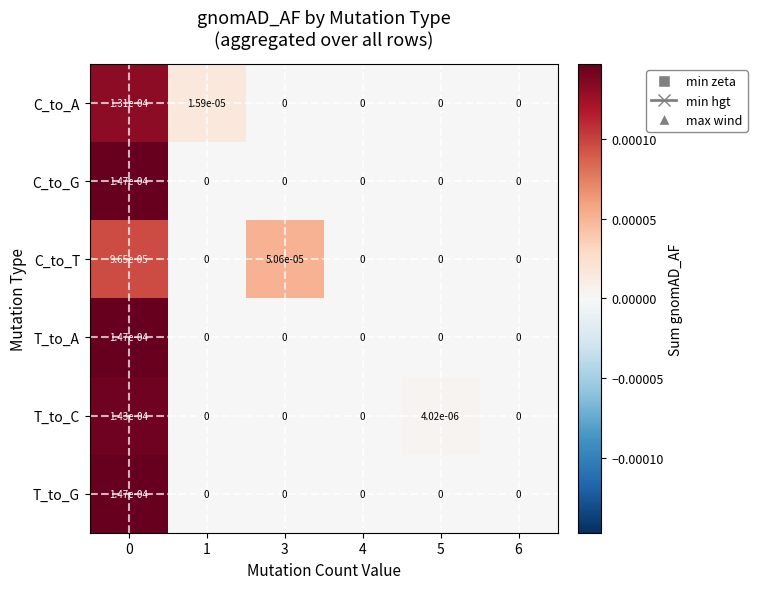

True or false: C_to_T has a value of 0.0 at 0.

True